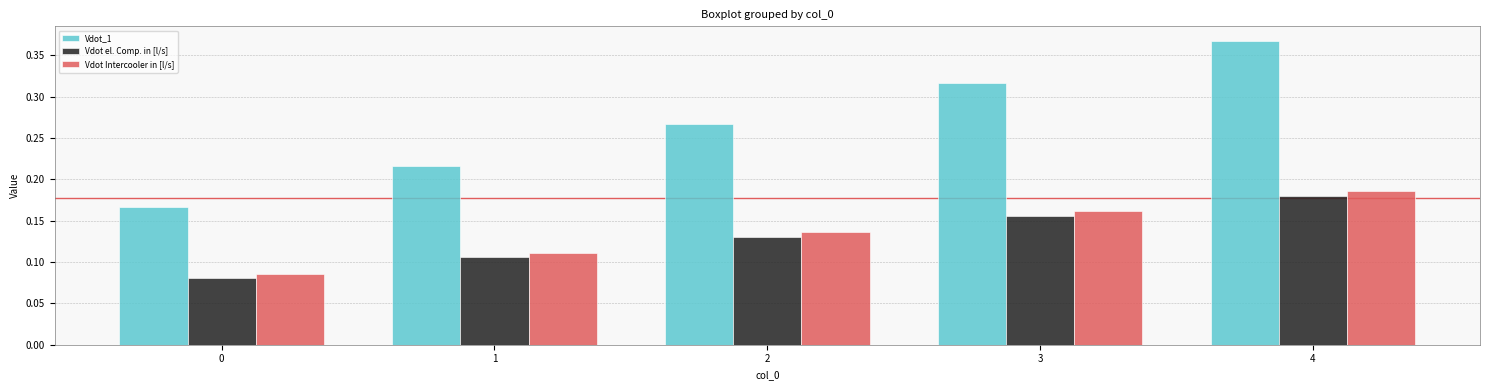

The value of Vdot Intercooler in [l/s] at 3 is 0.0. True or false?

False